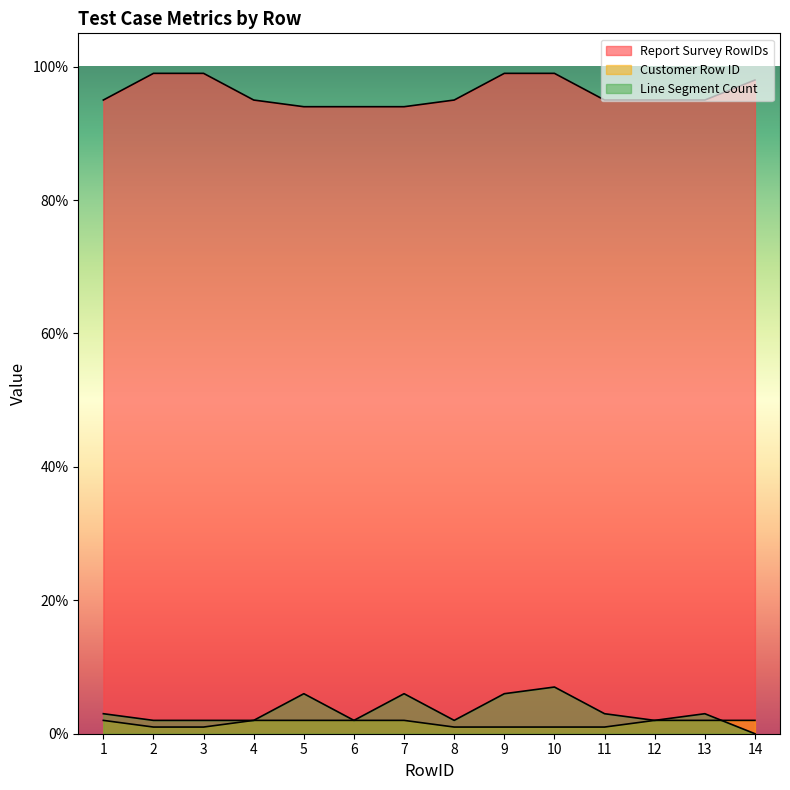

What are all the series names shown in the legend?

Report Survey RowIDs, Customer Row ID, Line Segment Count